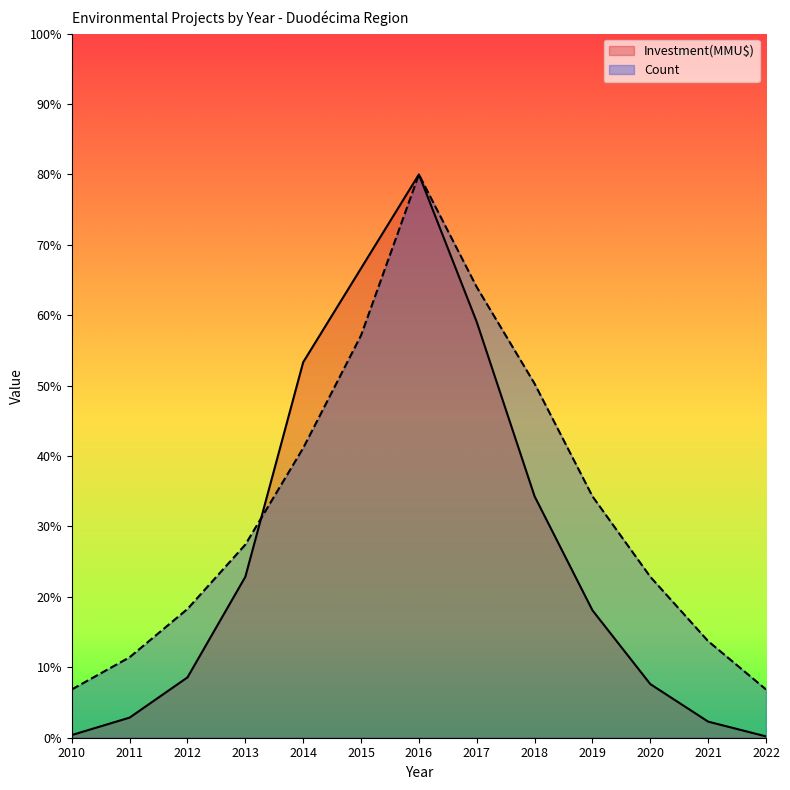

Reading right to left, extract all data points from this chart.

Count: 6.9	13.7	22.9	34.3	50.3	64.0	80.0	57.1	41.1	27.4	18.3	11.4	6.9
Investment(MMU$): 0.2	2.3	7.6	18.1	34.3	59.0	80.0	66.7	53.3	22.9	8.6	2.9	0.4